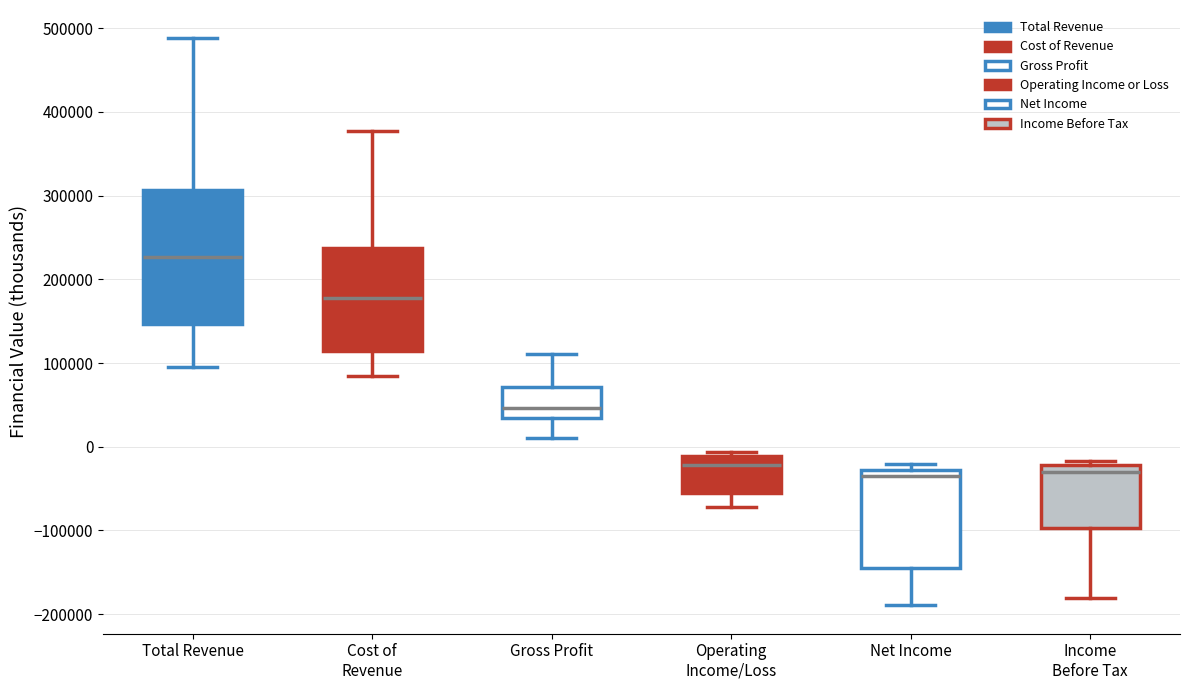

Comparing the boxes themselves (not the whiskers), which one is the tallest?

Total Revenue